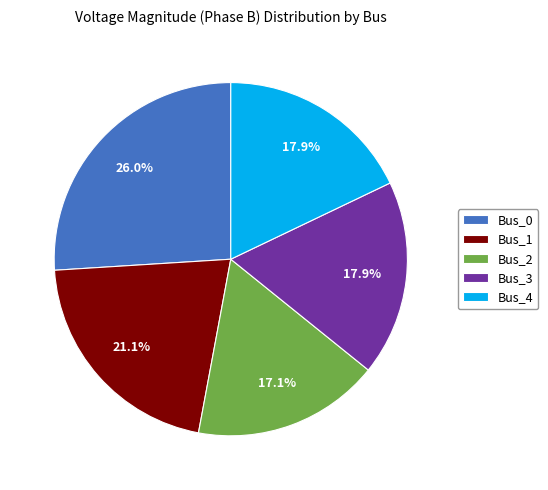

Does Bus_2 account for over 50% of the chart?

No